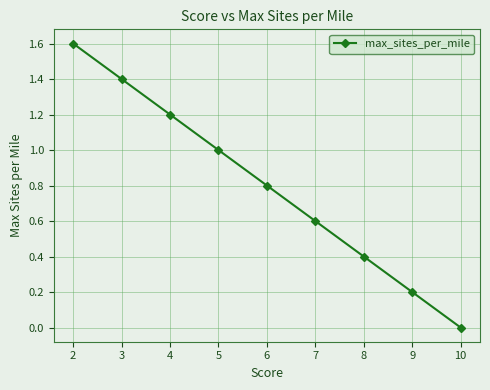

At which category does the chart reach its minimum across all series?

10